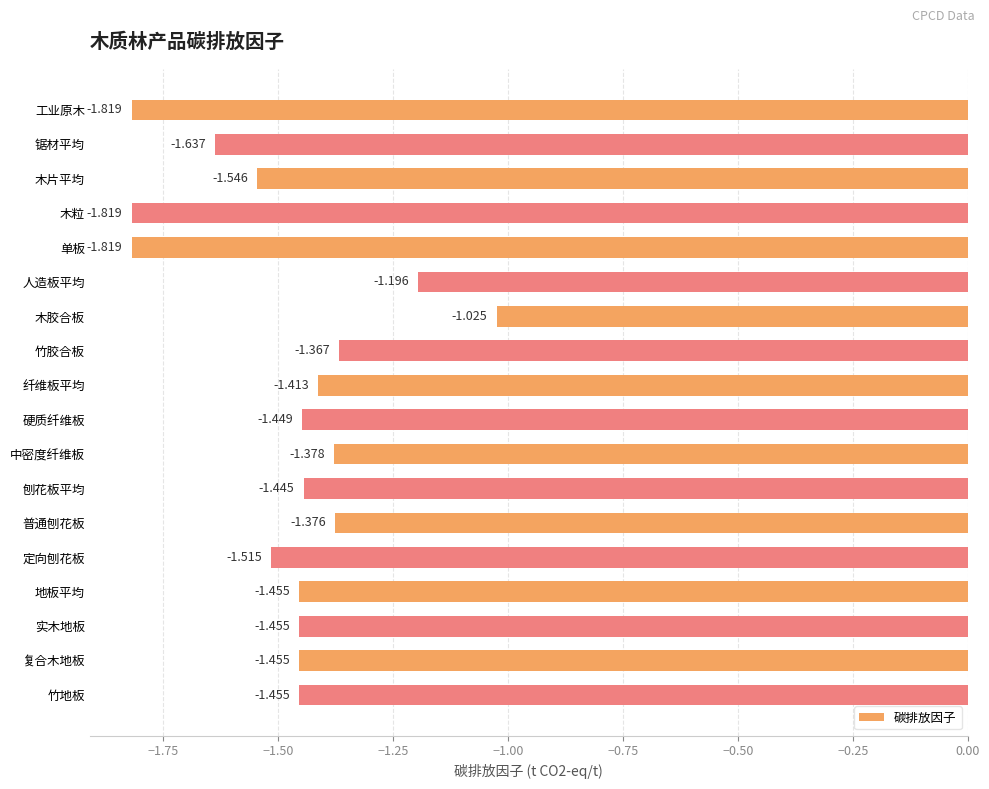

What is the label of the 13th bar from the bottom?

人造板平均